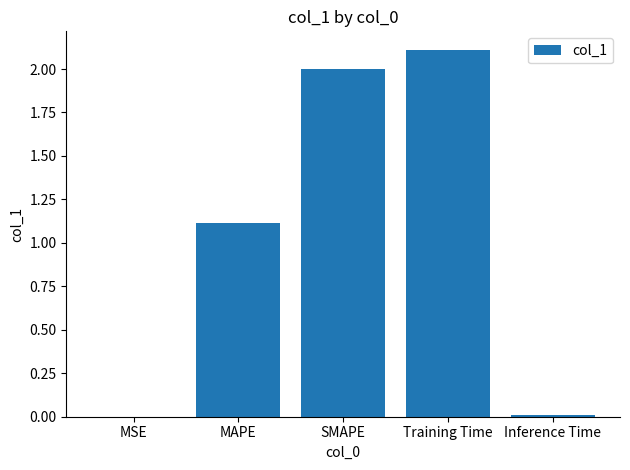

At which category does the chart reach its peak across all series?

Training Time